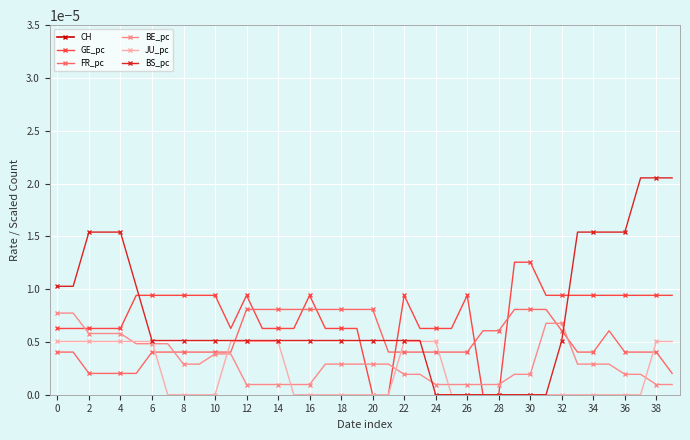

How many intersections are there between GE_pc and BE_pc?

5